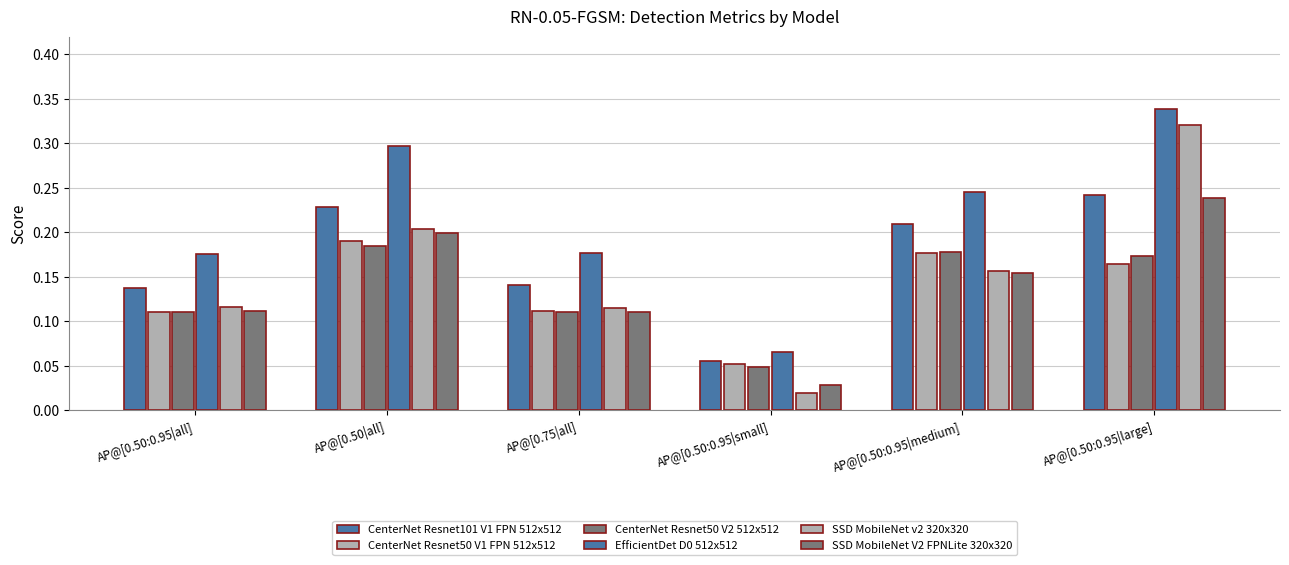

What is the label of the 5th bar from the right?

AP@[0.50|all]